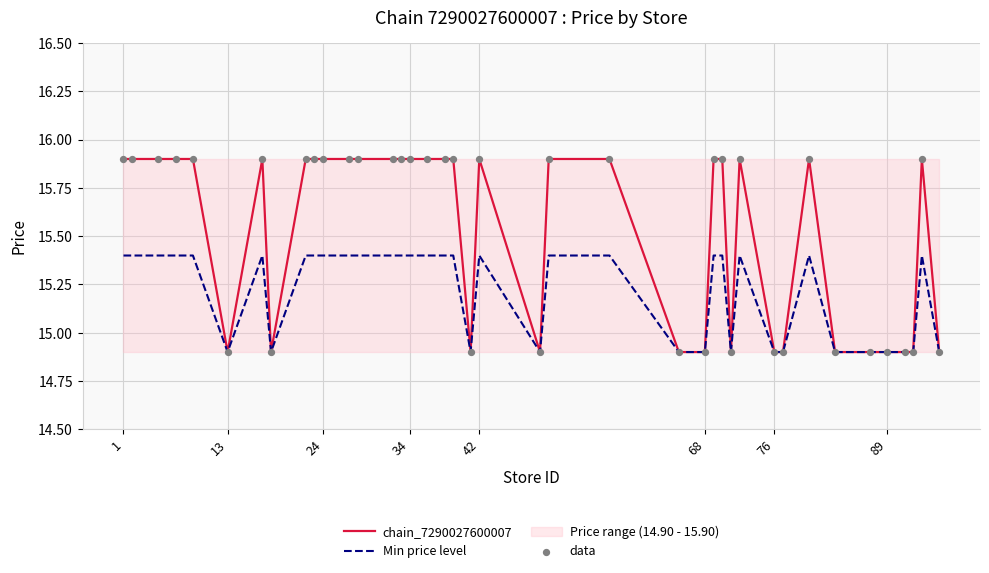

At which category is the sum across all series the highest?

1